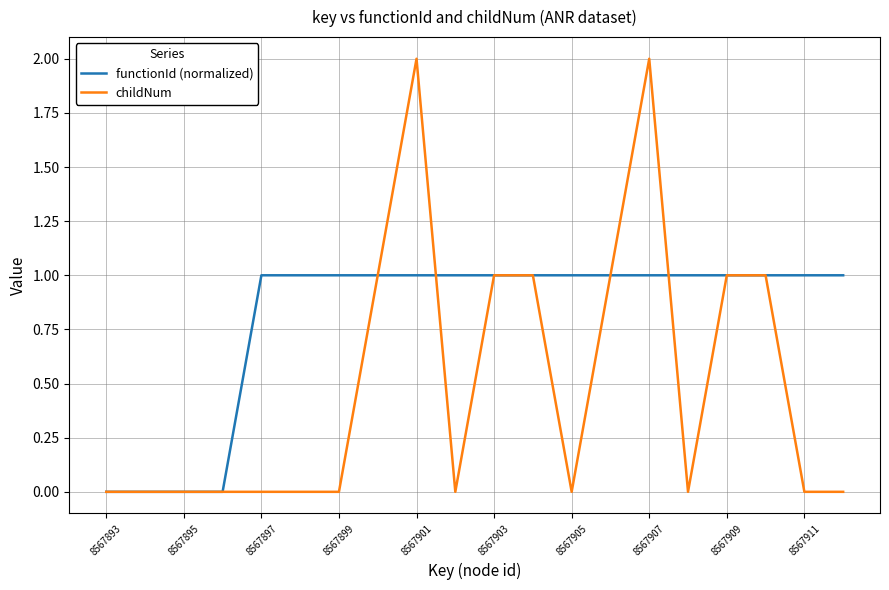

Which series has the largest range (max minus min)?

childNum